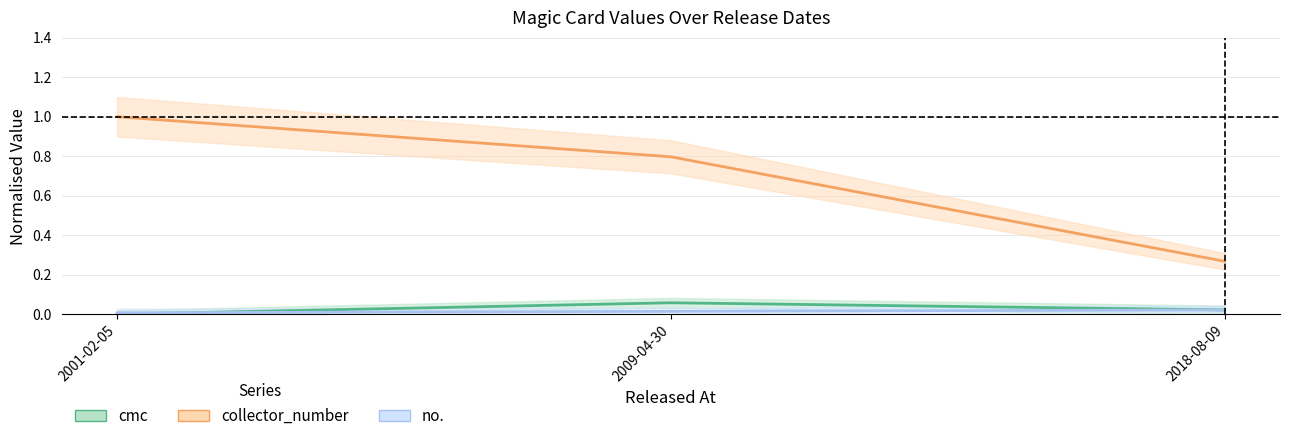

Is this an area chart (filled region under the line)?

No